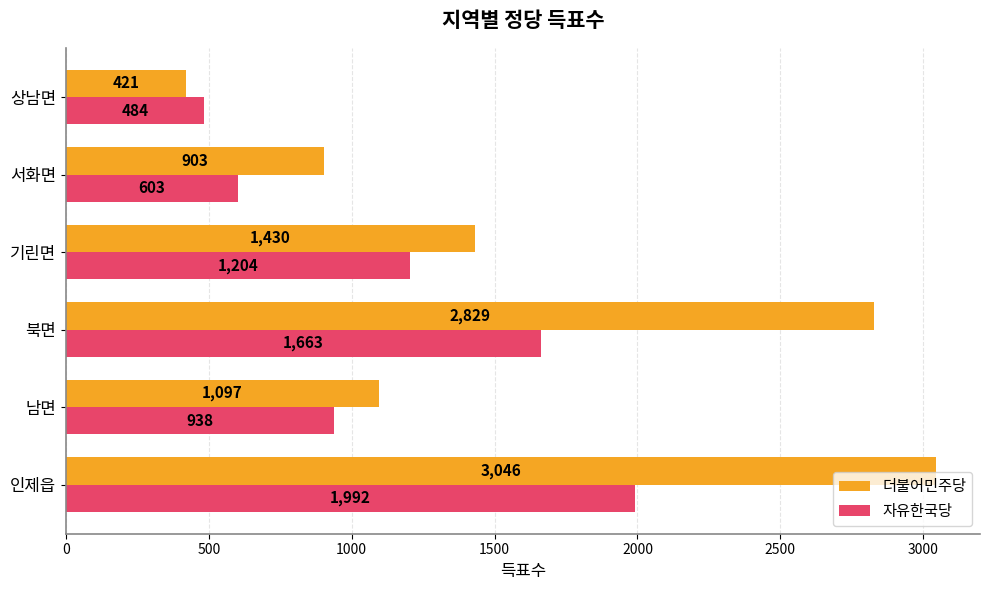

List the series in order of their overall mean, highest first.

더불어민주당, 자유한국당